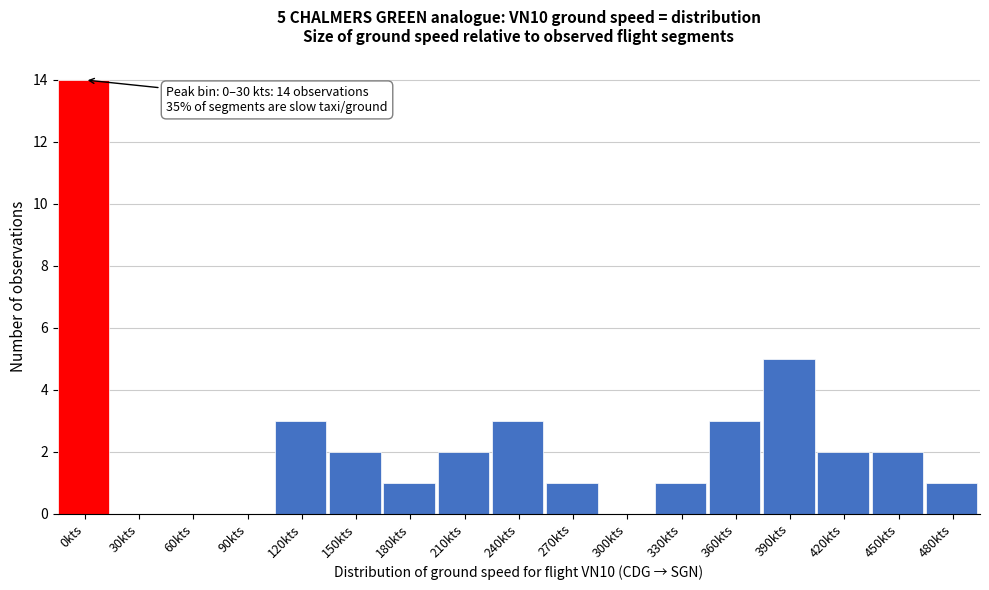

Reading left to right, what are all the values shown in this chart?

0kts=14	30kts=0	60kts=0	90kts=0	120kts=3	150kts=2	180kts=1	210kts=2	240kts=3	270kts=1	300kts=0	330kts=1	360kts=3	390kts=5	420kts=2	450kts=2	480kts=1